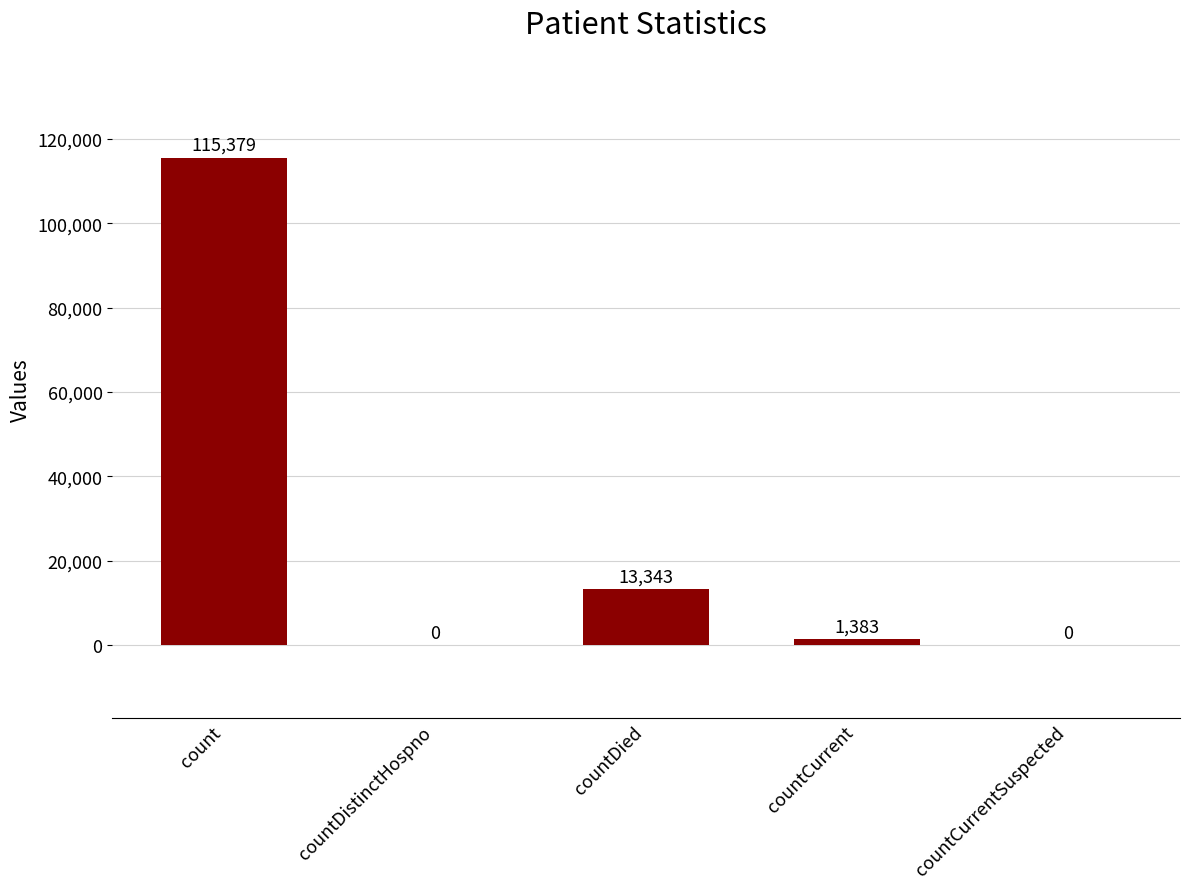

What is the change in value from countCurrent to countCurrentSuspected?

-1383